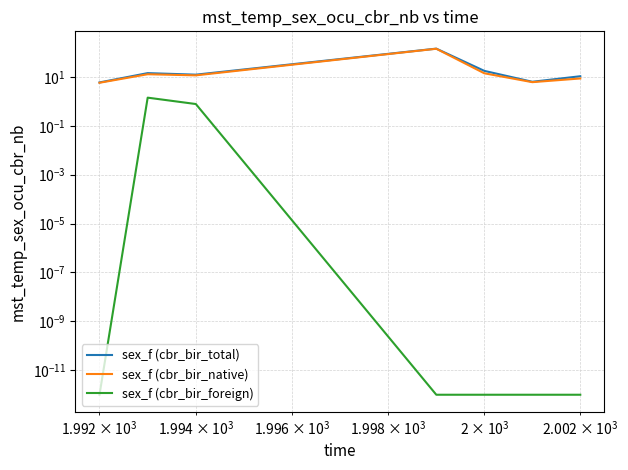

True or false: sex_f (cbr_bir_foreign) and sex_f (cbr_bir_native) intersect in this chart.

False